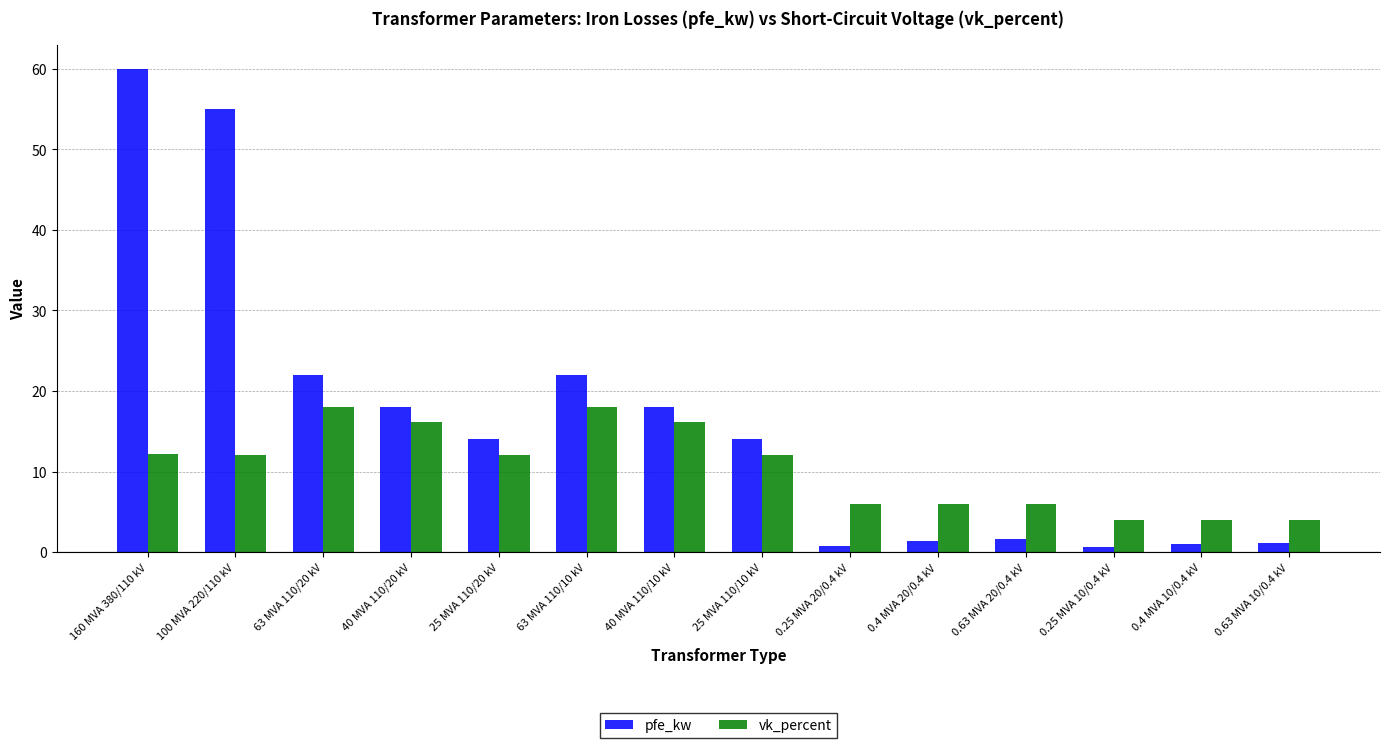

What is the average value of the pfe_kw series?

16.4